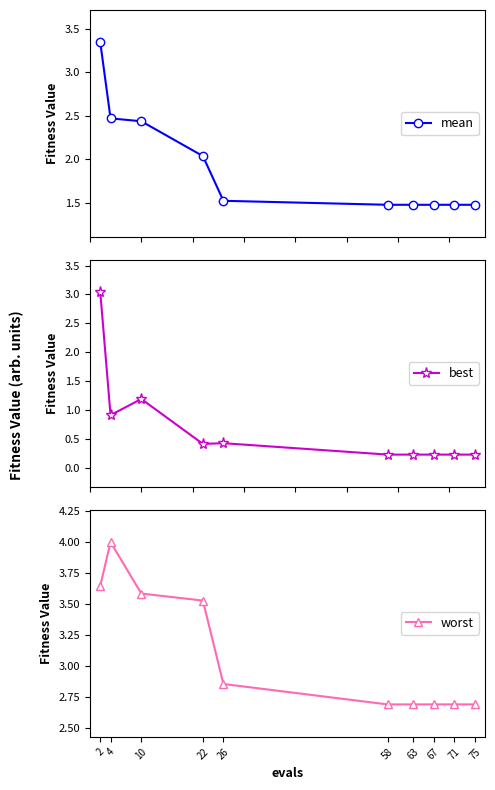

At which category is the sum across all series the highest?

2